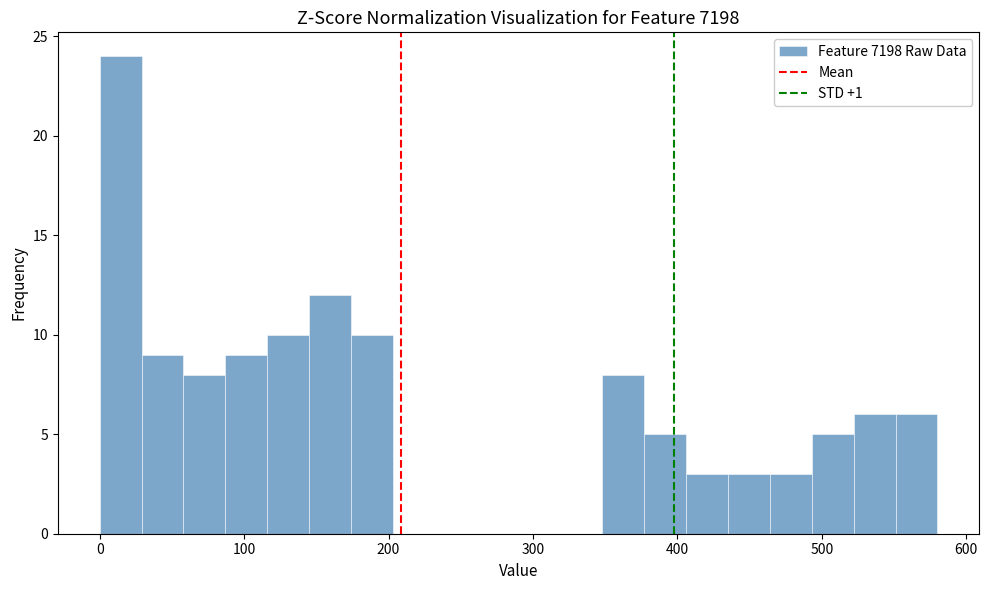

Around what value on the x-axis is the tallest bar? Give the approximate position of its centre, as read against the axis.

10